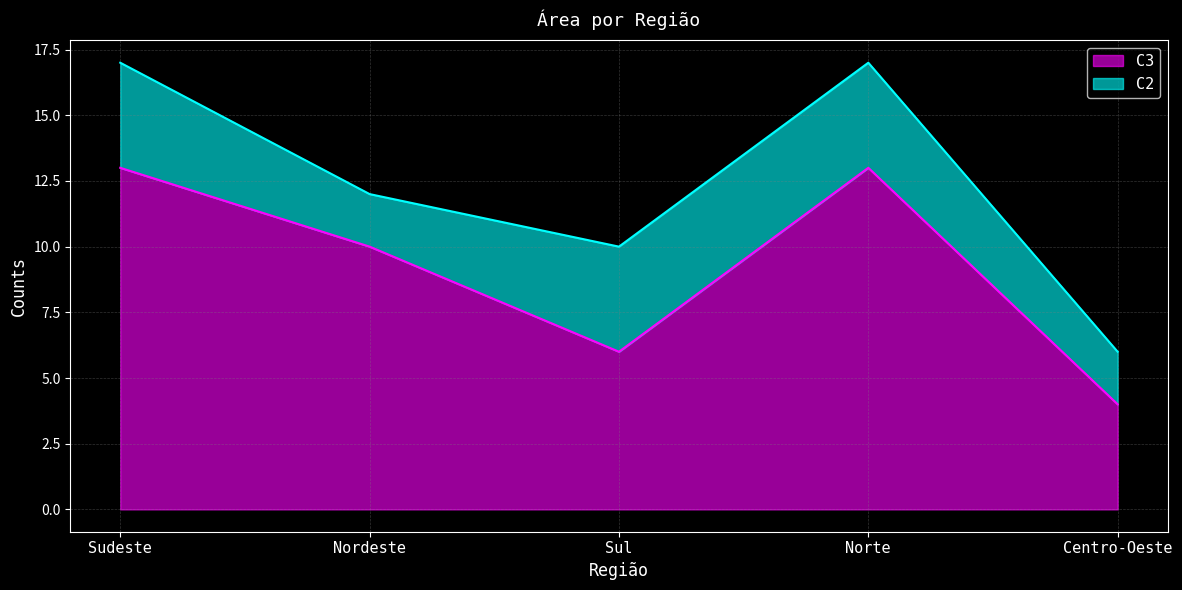

Is it true that the value at Sul is 6?

True